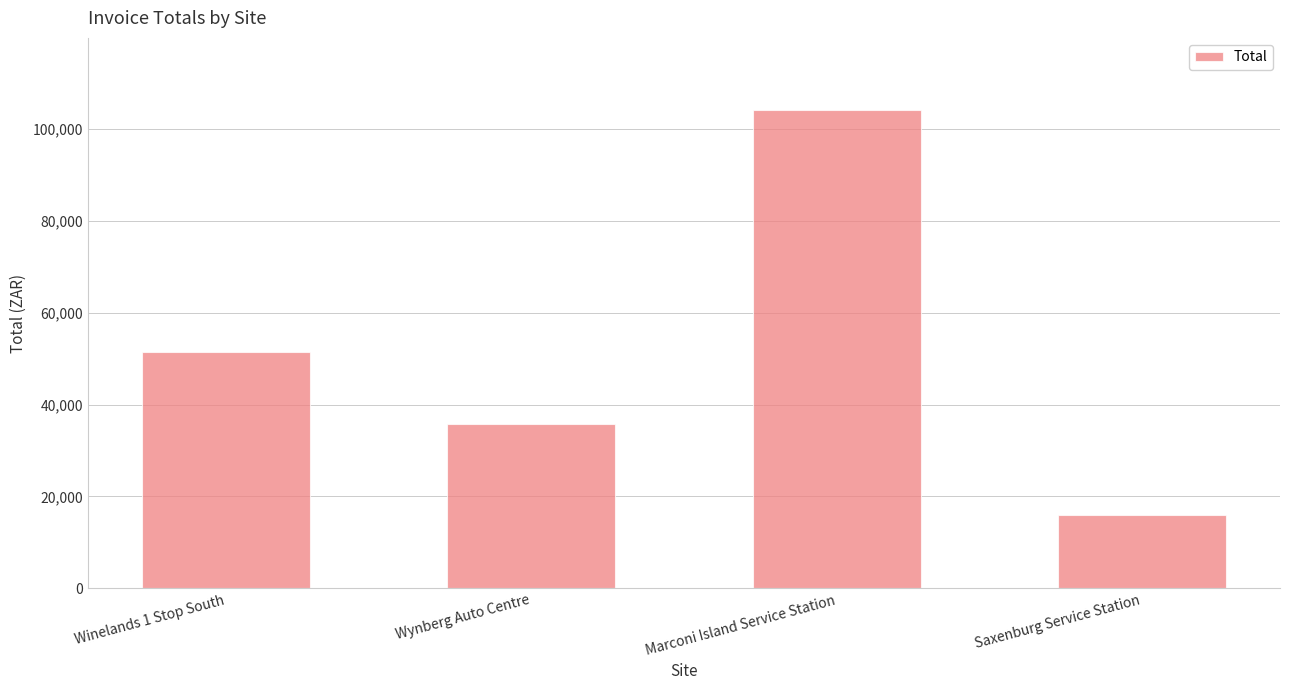

How many data points are above 51340?

2